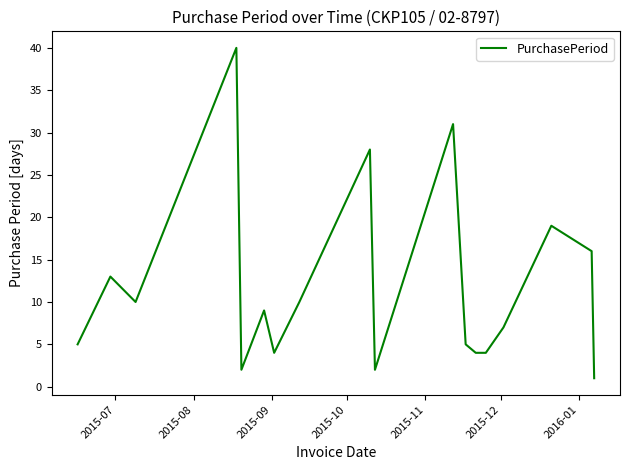

Reading left to right, transcribe all the data shown in this chart.

5	13	10	40	2	9	4	10	28	2	31	5	4	4	7	19	16	1